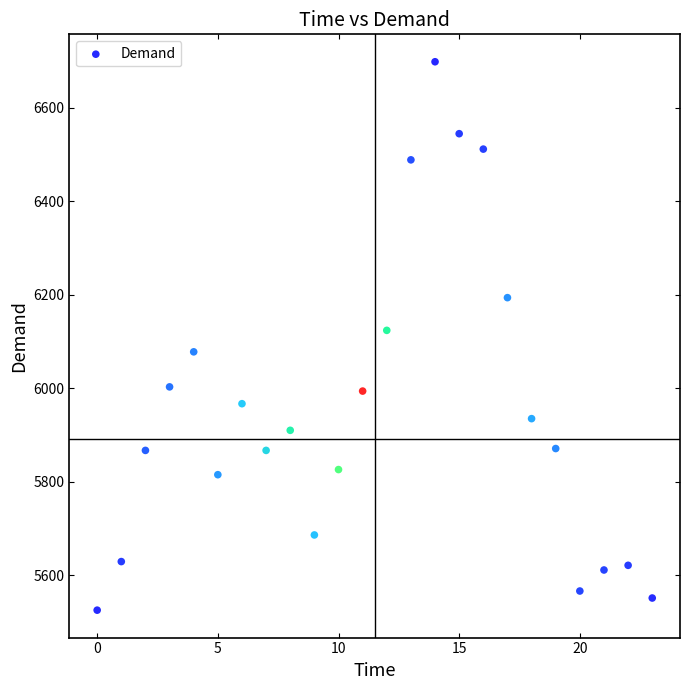

What is the range of Y values (max minus min)?

1174